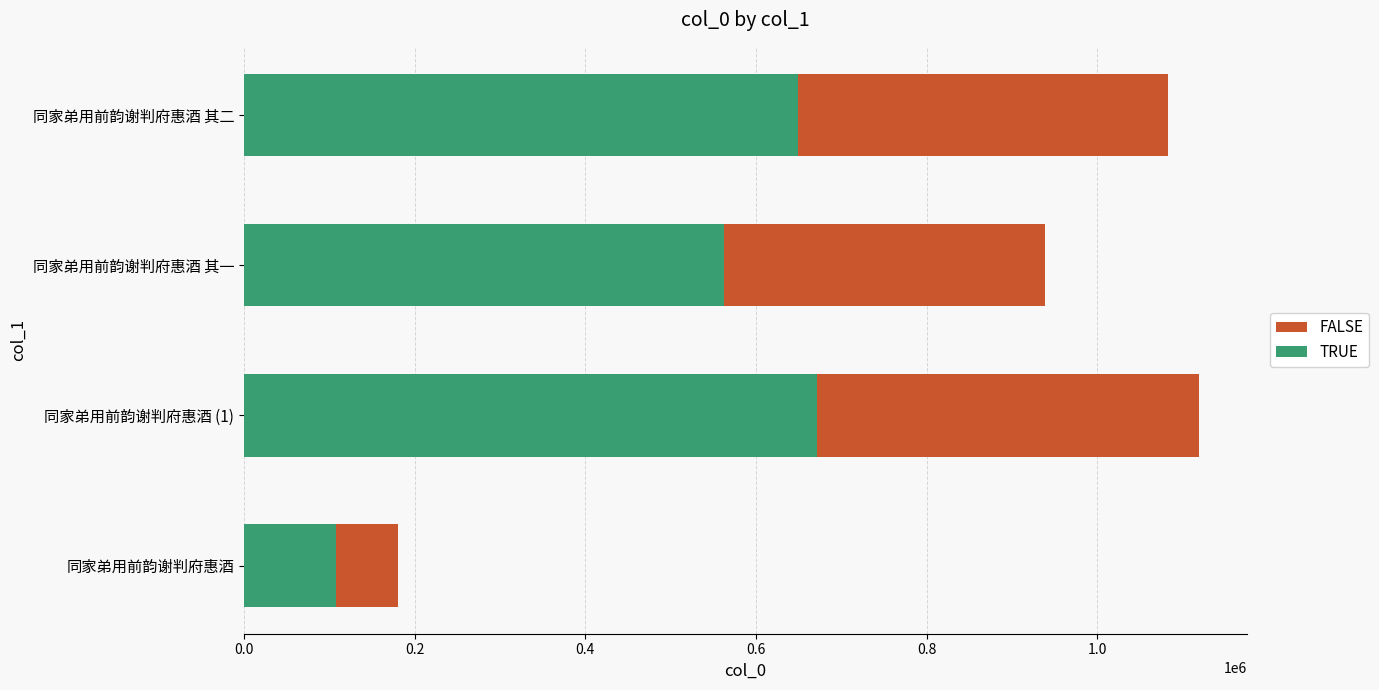

The value of TRUE at 同家弟用前韵谢判府惠酒 is 45458. True or false?

False